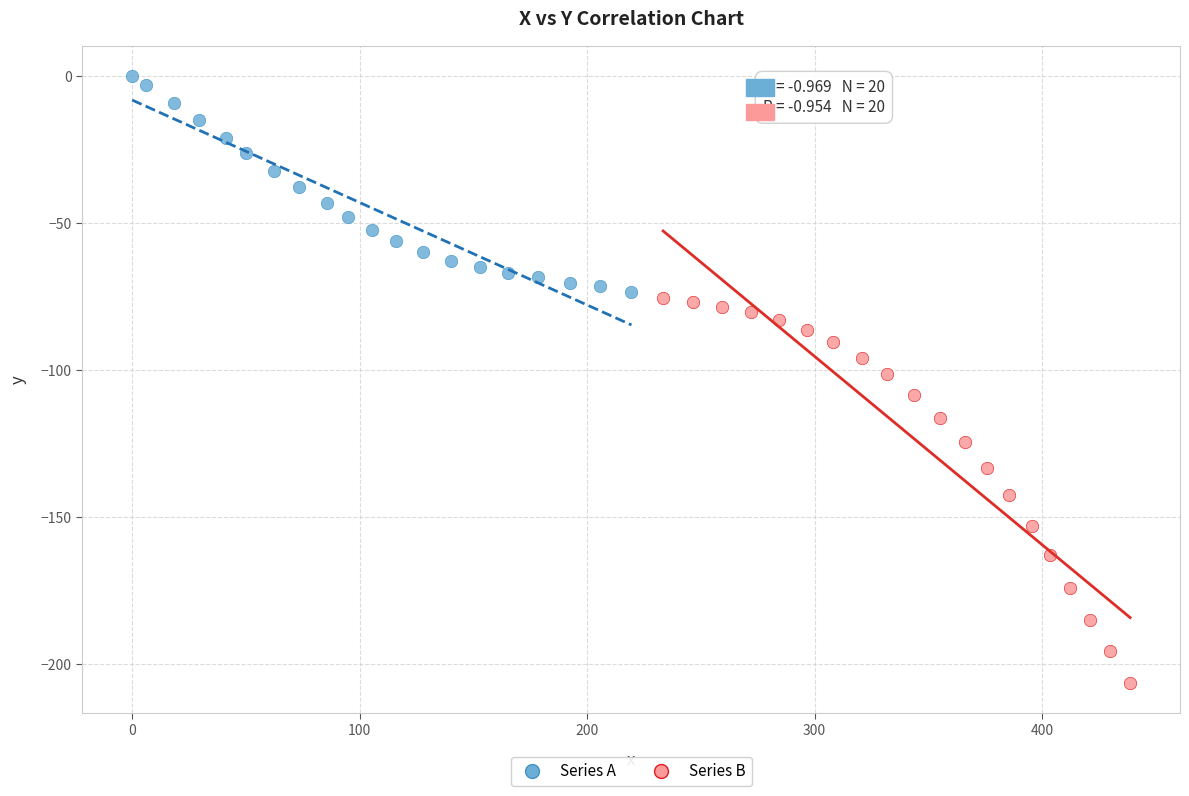

Which series contains the lowest Y value?

Series B